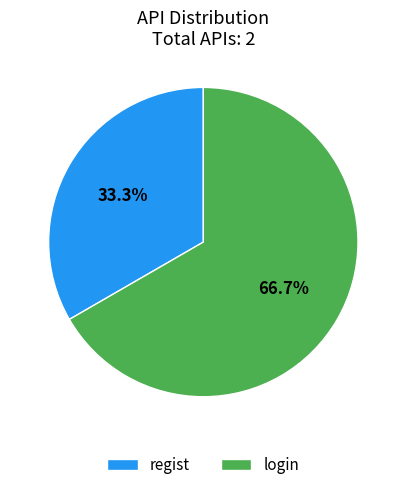

Rank the categories by value from highest to lowest.

login, regist